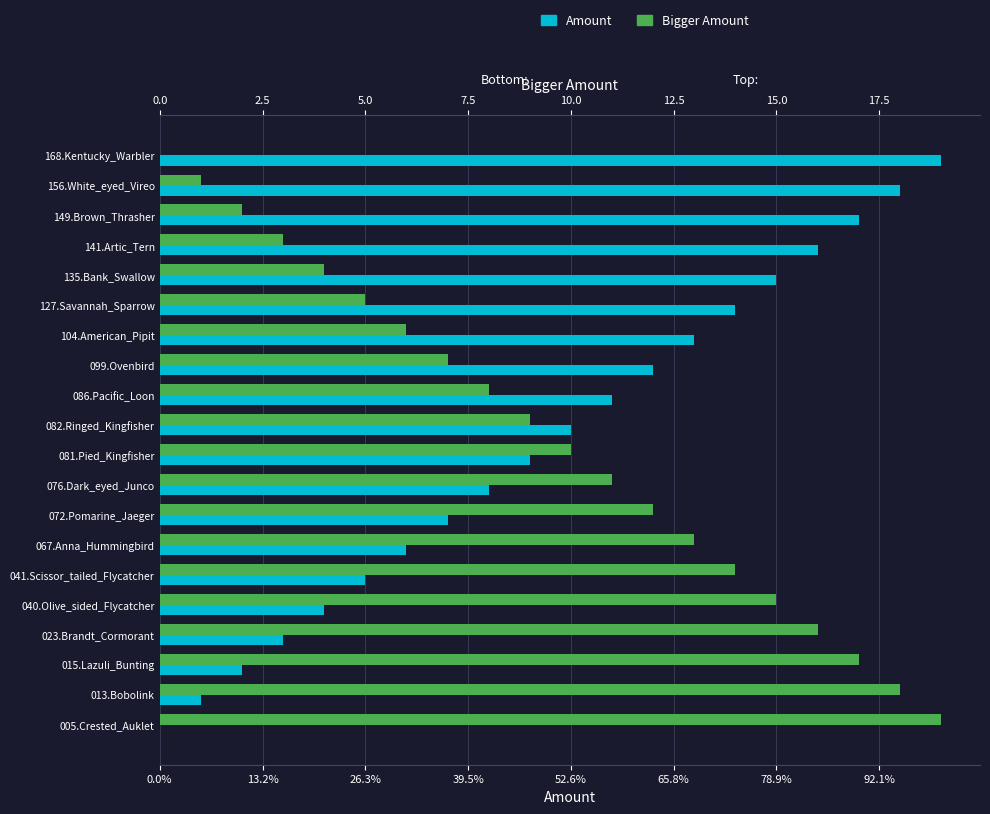

Which has a higher value, 26.3% or 13?

26.3%